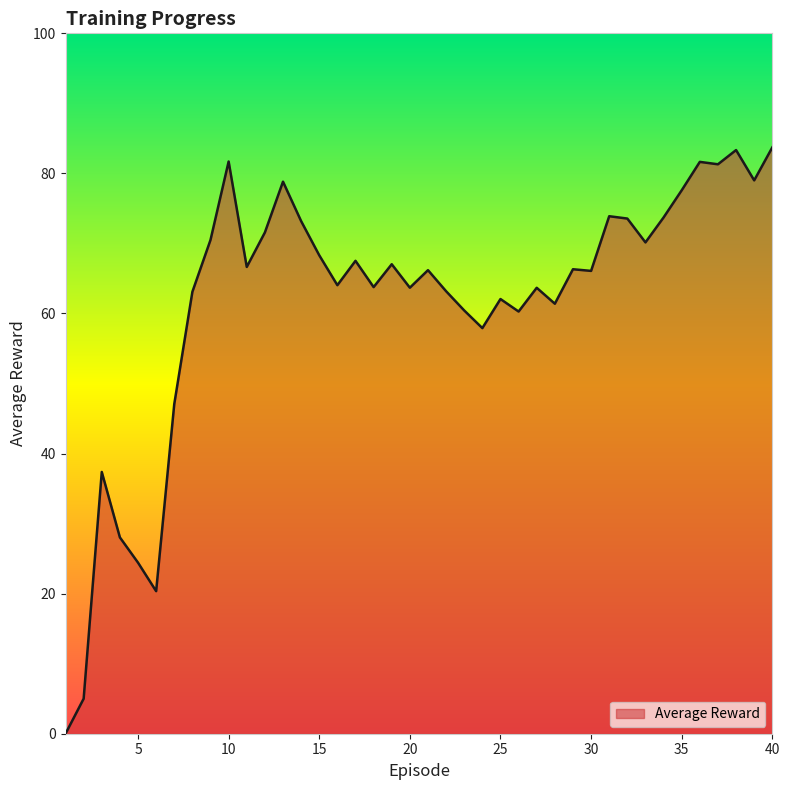

What is the difference between the maximum and minimum values?

83.7